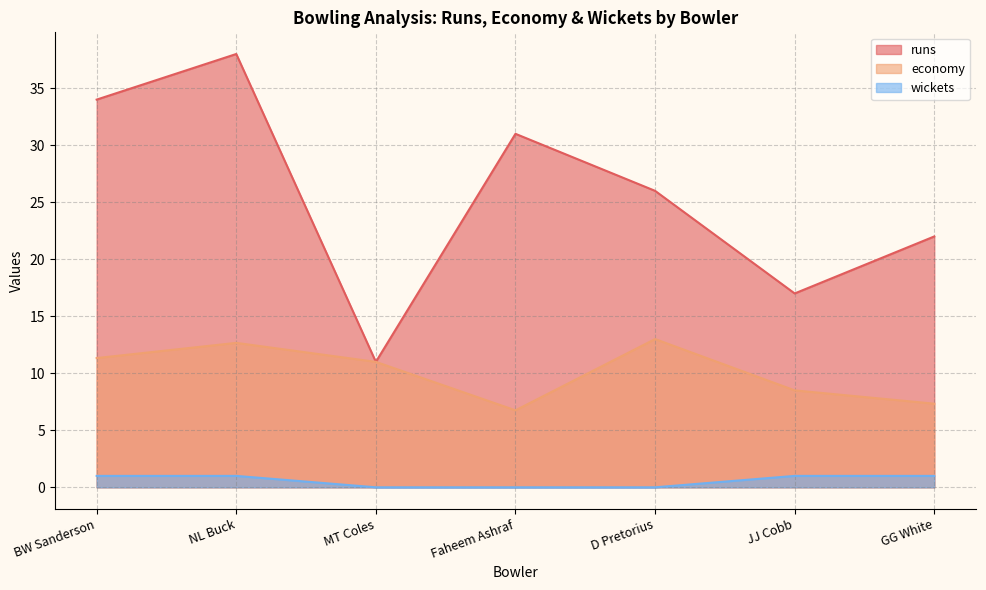

Between NL Buck and JJ Cobb, which is larger?

NL Buck